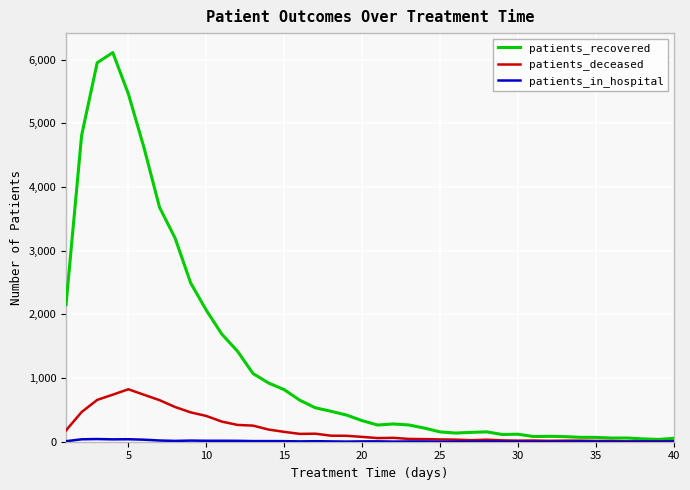

Which series has the largest total across all categories?

patients_recovered